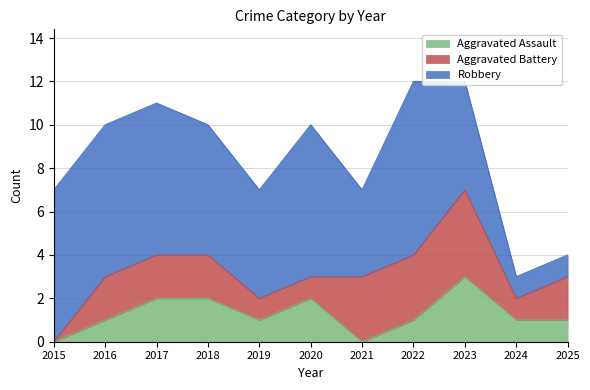

At which category is the sum across all series the highest?

2022